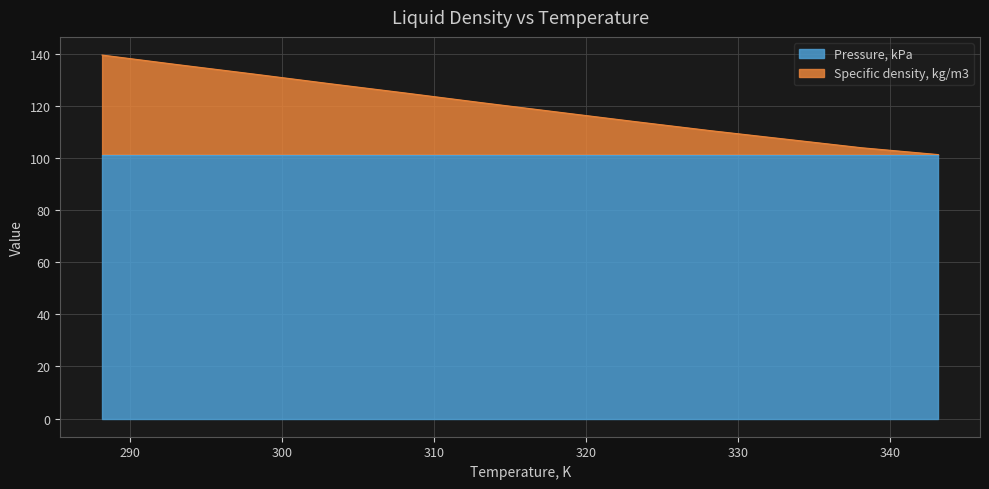

Which category has the highest value across all series?

288.15